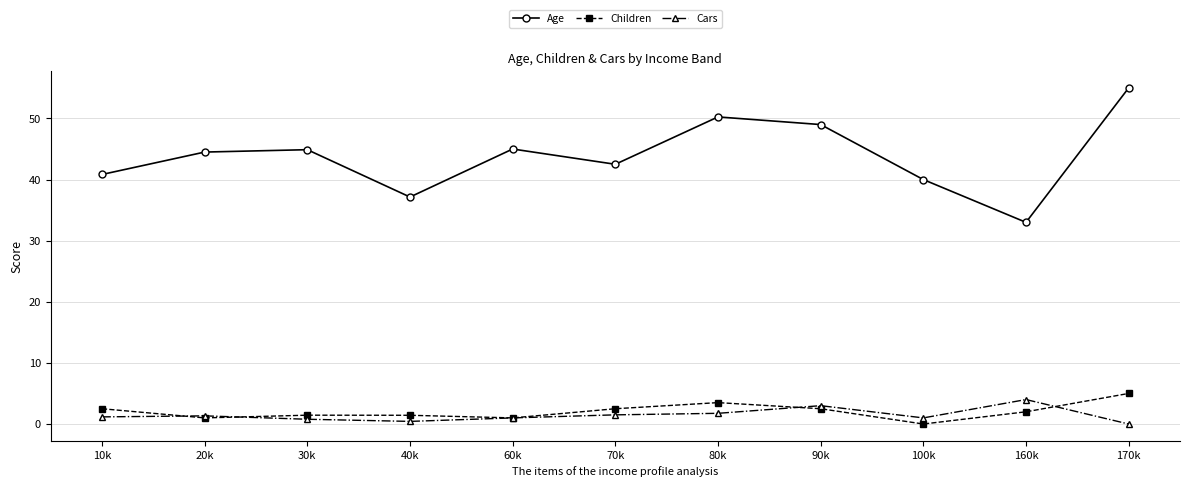

Is it true that Cars equals 2.0 at 160k?

False